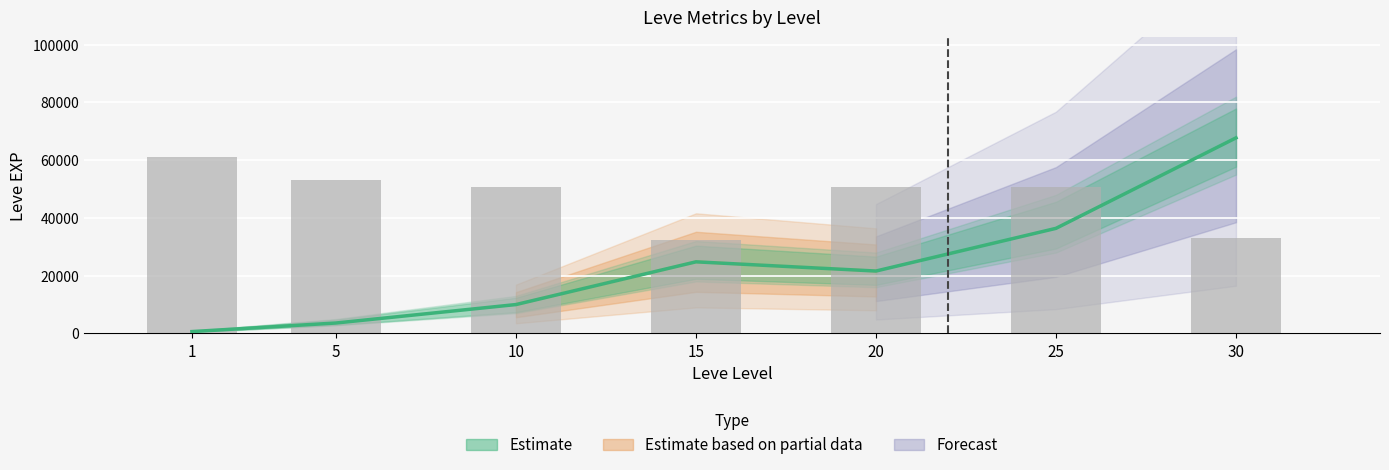

What is the difference between the values at 10 and 15?

18219.7